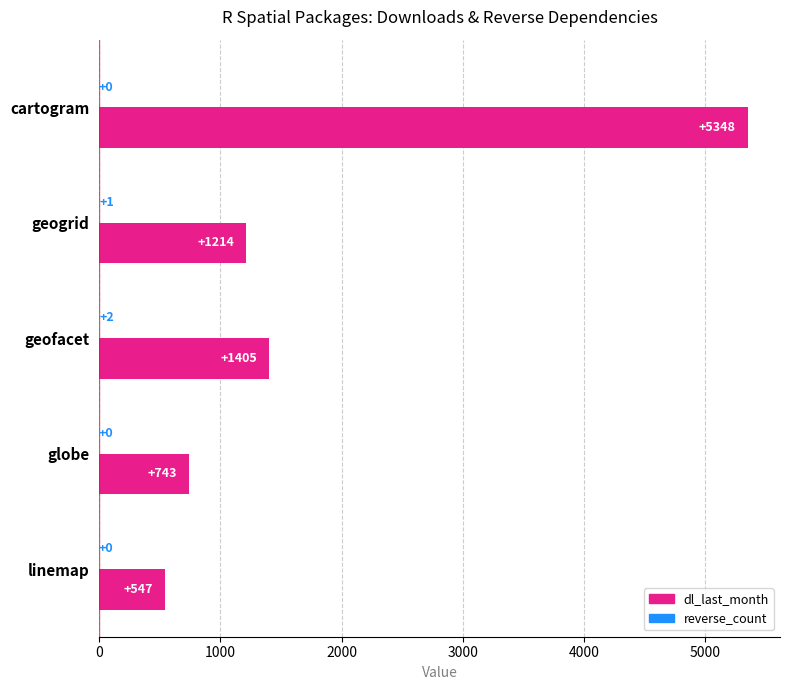

Which series changed the most between cartogram and geofacet?

dl_last_month